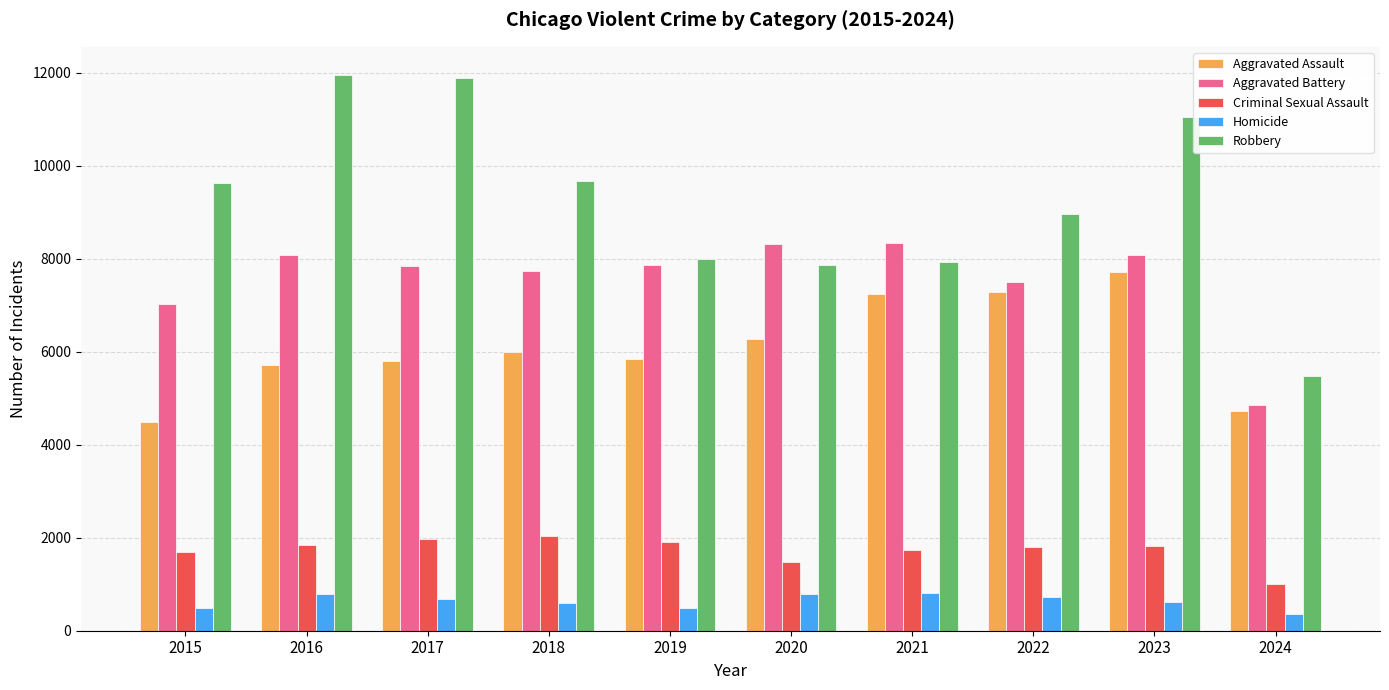

How many groups of bars are there?

10